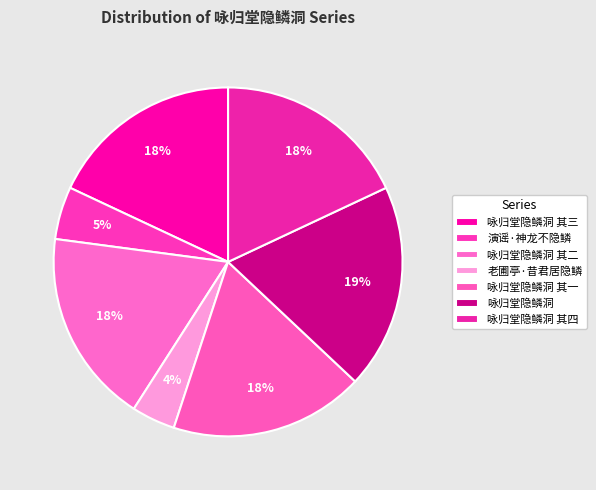

To the nearest percent, what is the average slice percentage?

14%